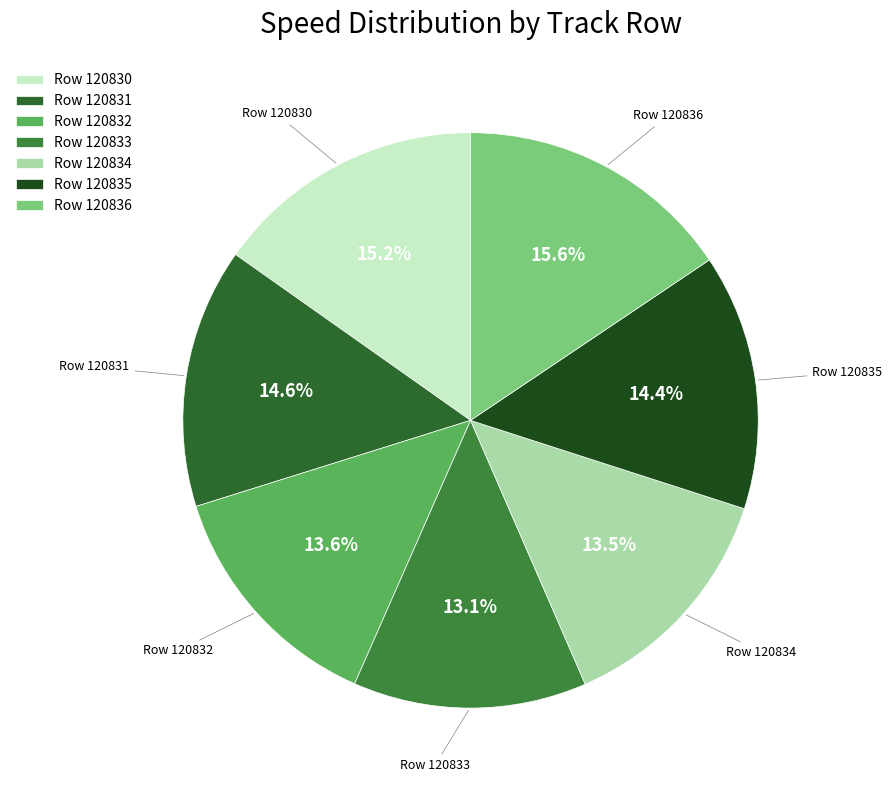

Is Row 120830 the majority of the pie?

No